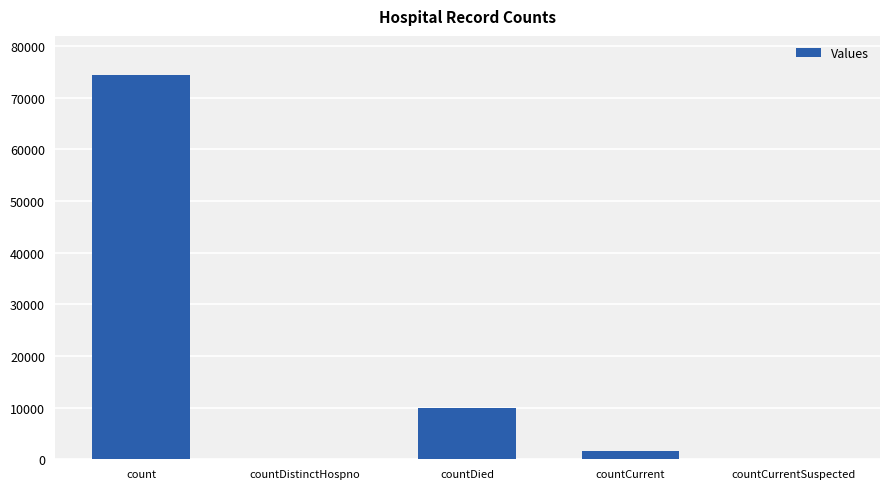

Is it true that the value at countCurrentSuspected is -39347?

False